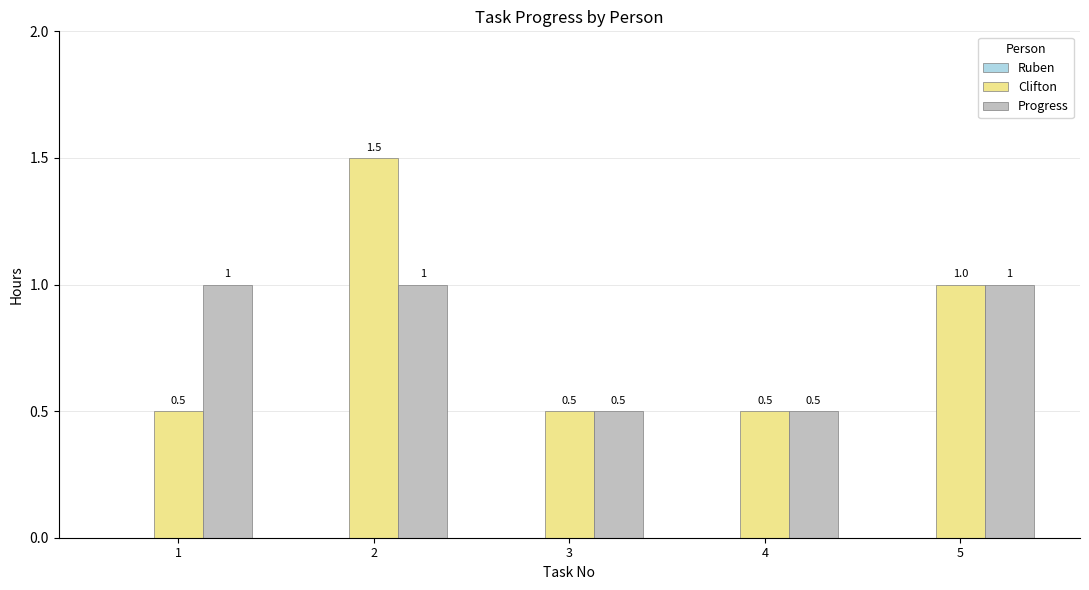

Which series has the largest range (max minus min)?

Clifton